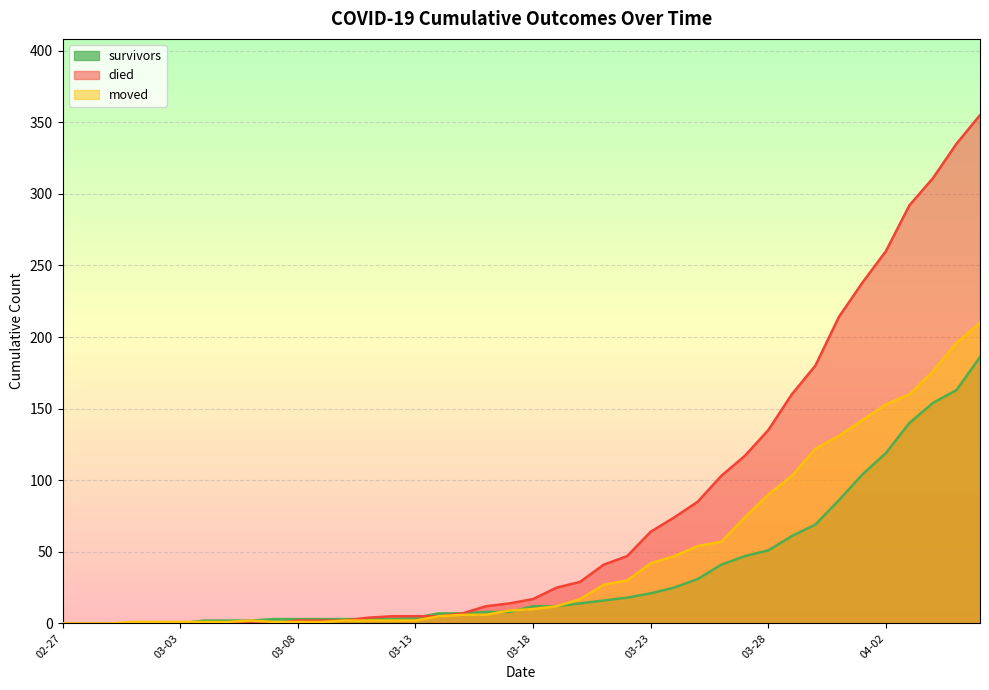

Where does the moved series first go above 10?

2020-03-19